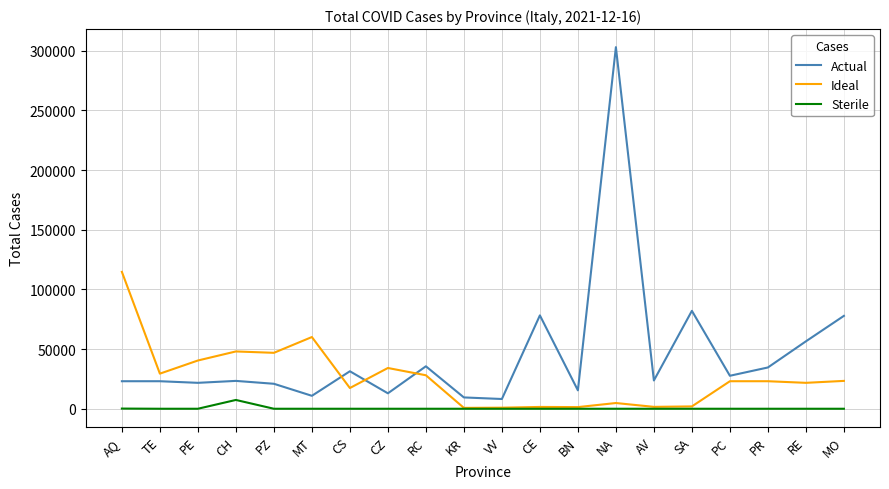

List the series in order of their peak value, highest first.

Actual, Ideal, Sterile